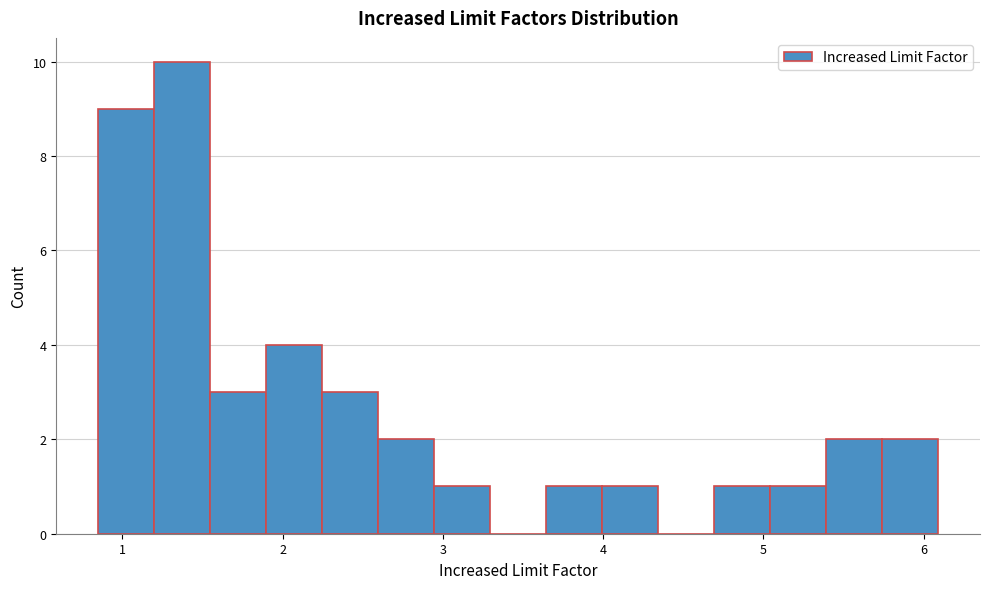

Around what value on the x-axis is the tallest bar? Give the approximate position of its centre, as read against the axis.

1.4